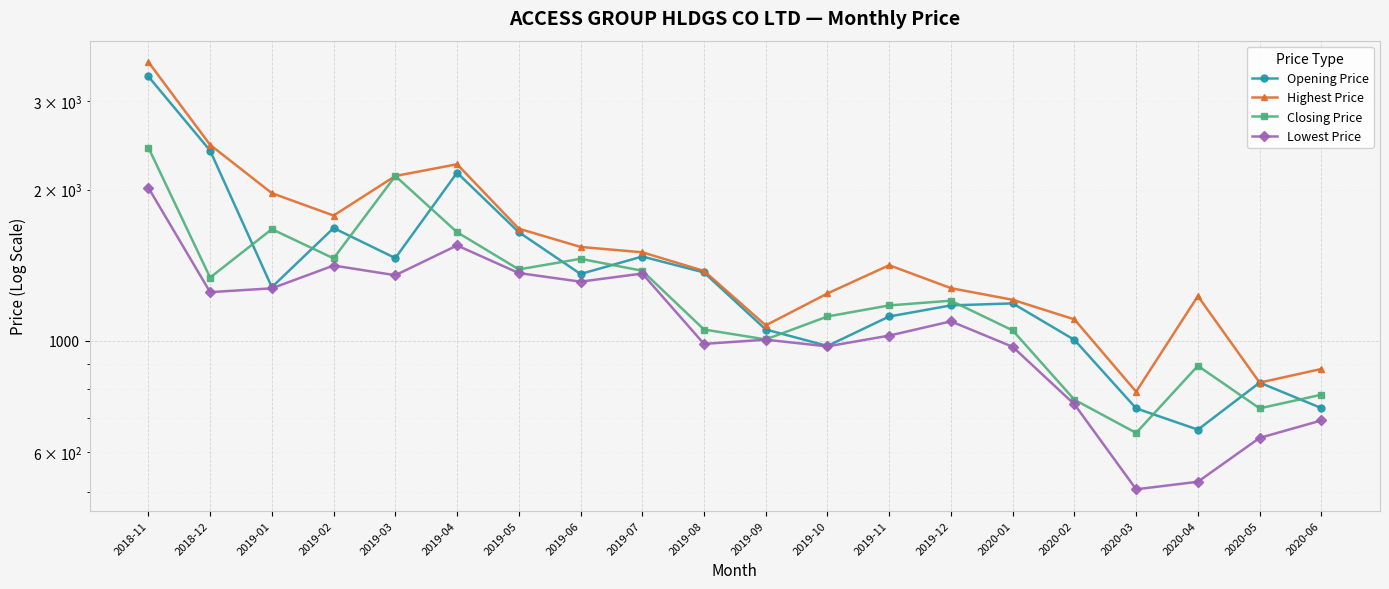

Which category has the lowest value across all series?

2020-03